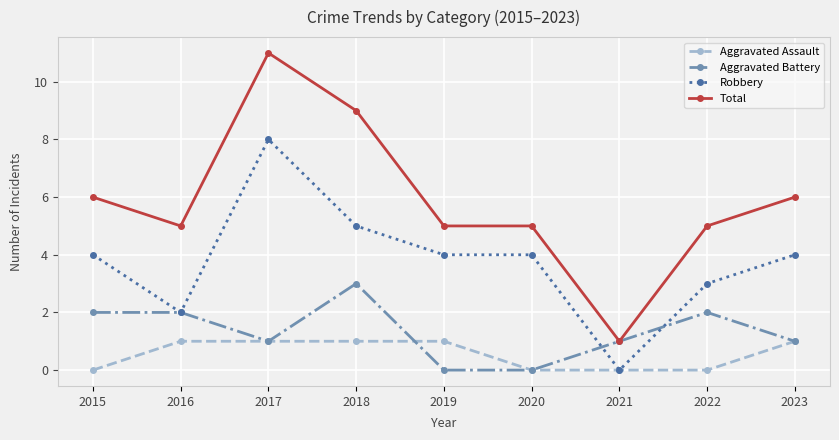

Which series changed the most between 2016 and 2018?

Total